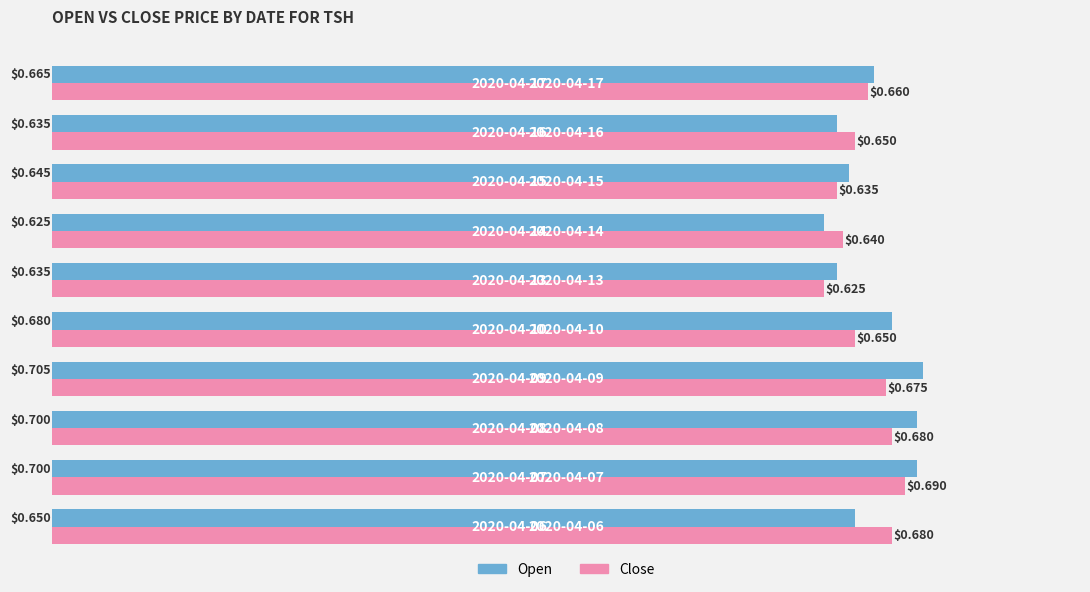

How many series are shown in this chart?

2